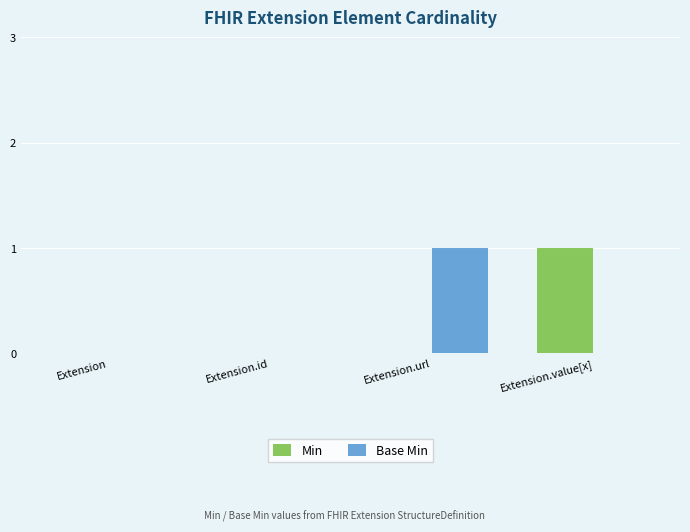

Which series changed the most between Extension and Extension.url?

Base Min